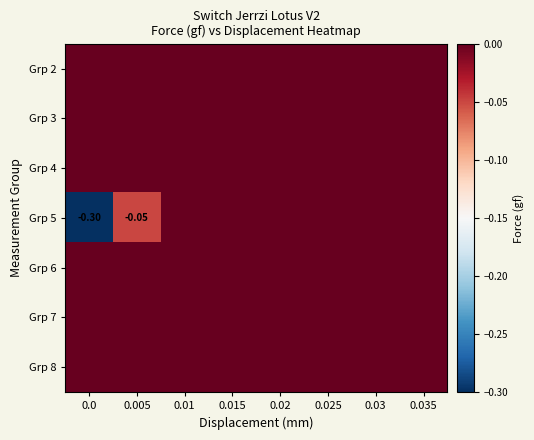

Which series has the widest spread of values?

Grp 5